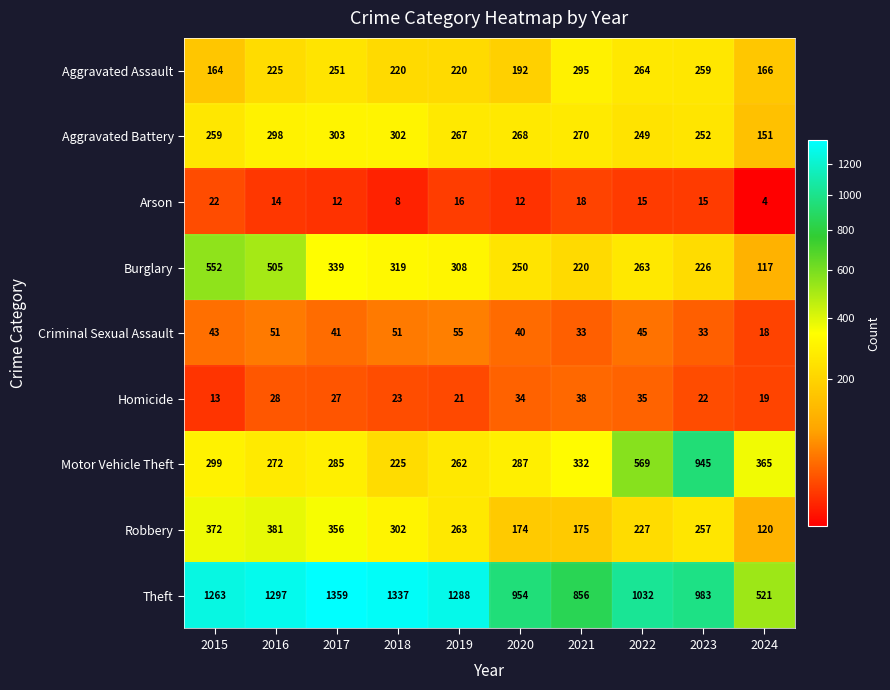

What is the spread (max minus min) of values at 2022?

1017